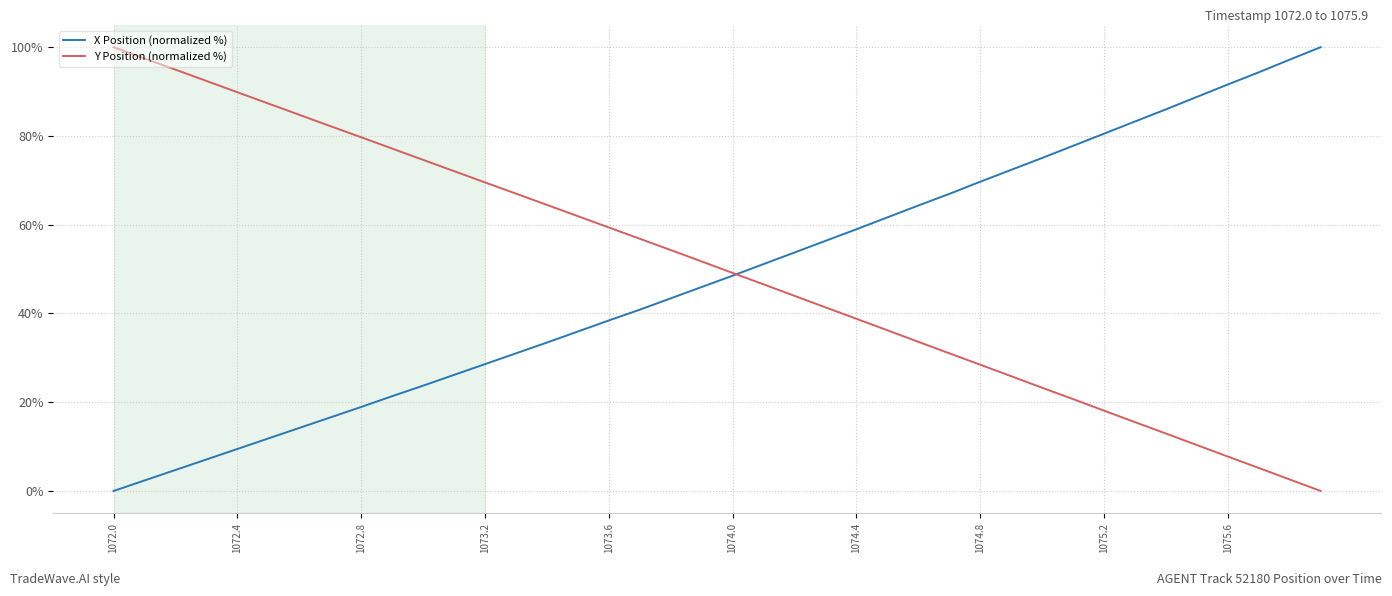

What are all the series names shown in the legend?

X Position (normalized %), Y Position (normalized %)